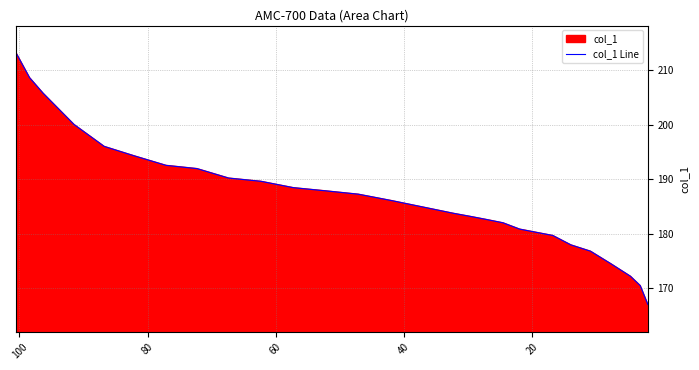

Reading right to left, what are all the values shown in this chart?

167.0	170.4	172.2	174.5	176.8	177.9	179.7	180.2	180.8	182.0	182.6	183.2	183.7	184.9	186.1	187.2	187.8	188.4	189.6	190.2	192.0	192.5	194.3	196.0	200.1	205.8	208.7	213.3